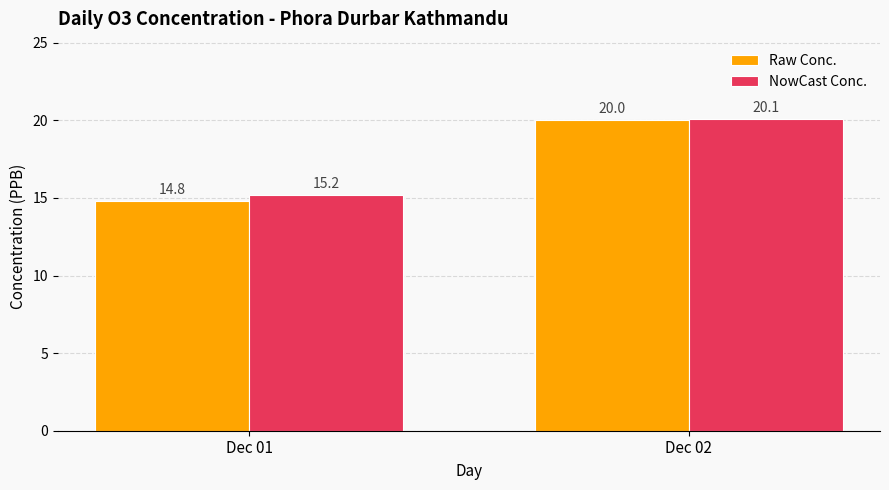

What is the difference between the Raw Conc. values at Dec 01 and Dec 02?

5.2